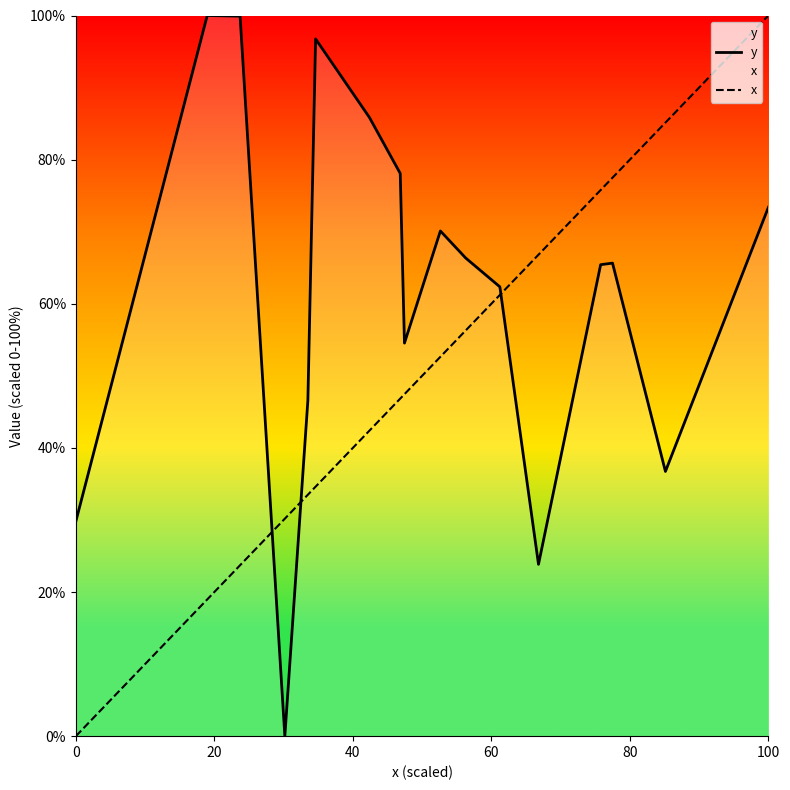

Is the value of x at 60 greater than the value of y at 12?

No